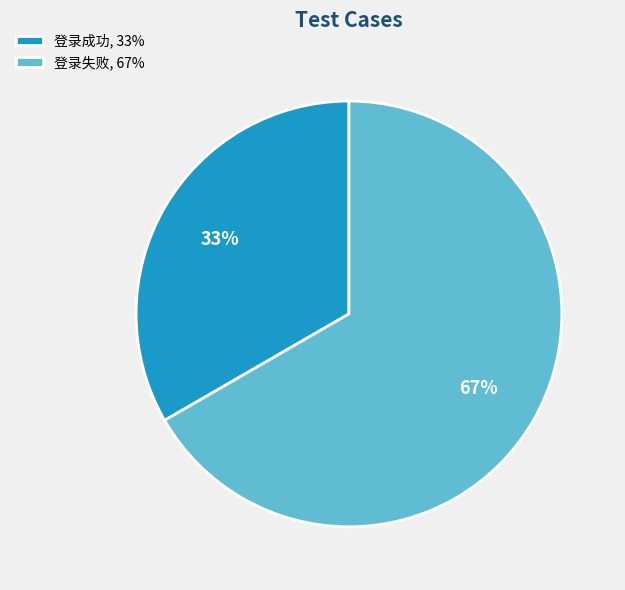

To the nearest percent, what is the combined percentage of 登录失败 and 登录成功?

100%